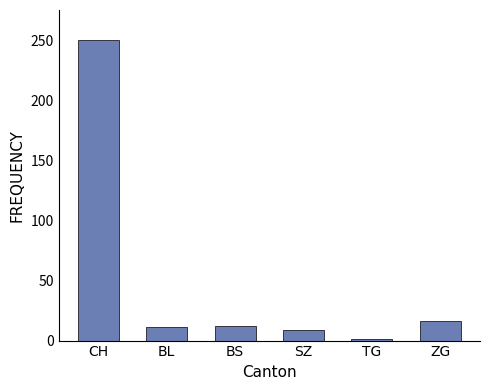

What value does the data have at CH, to the nearest 50?

250